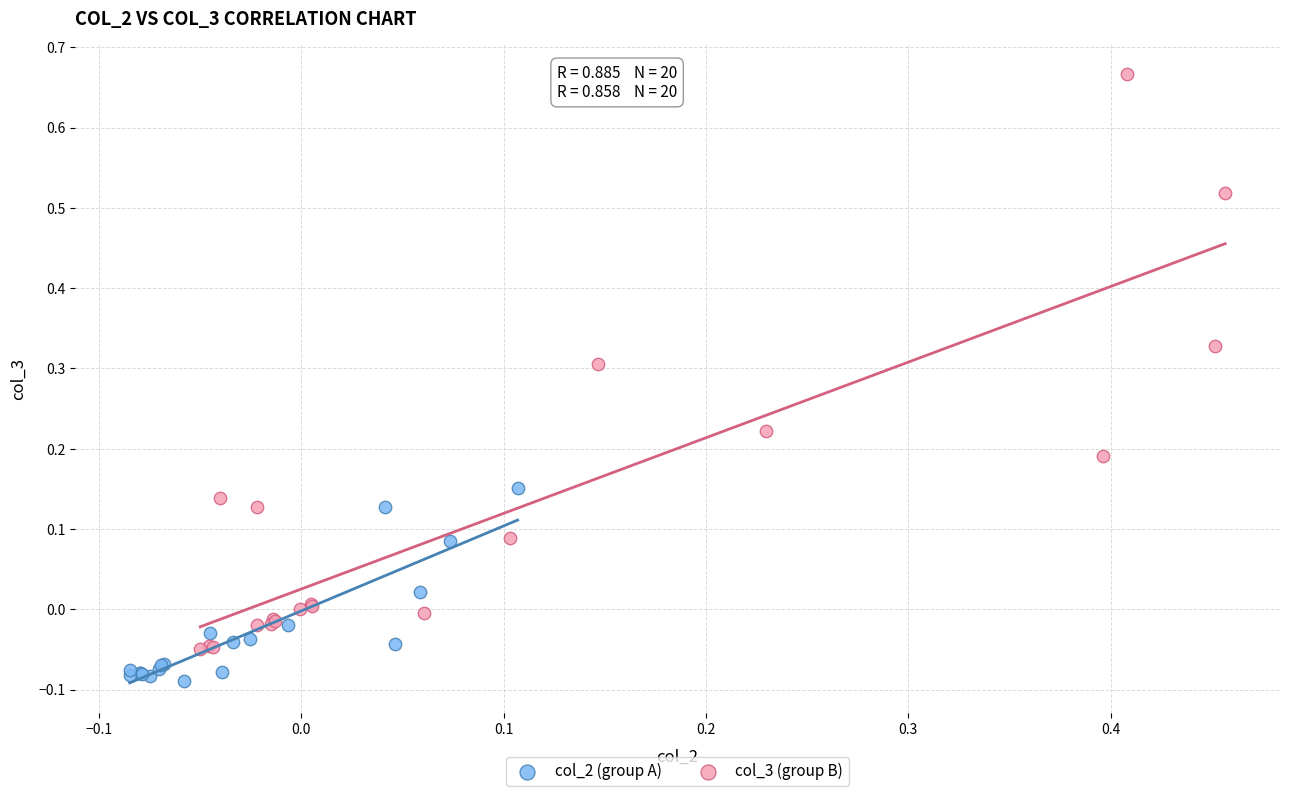

Which series reaches the minimum Y coordinate?

col_2 (group A)